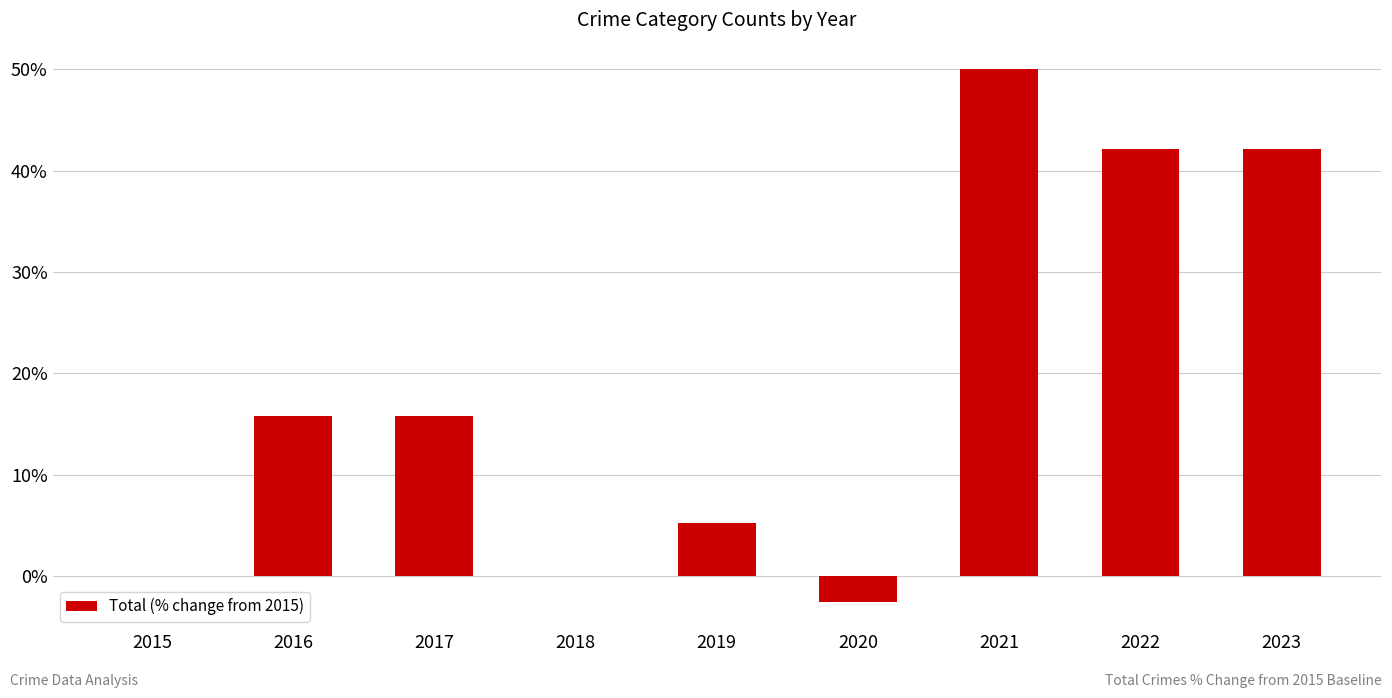

What is the approximate value at 2022?

42.1